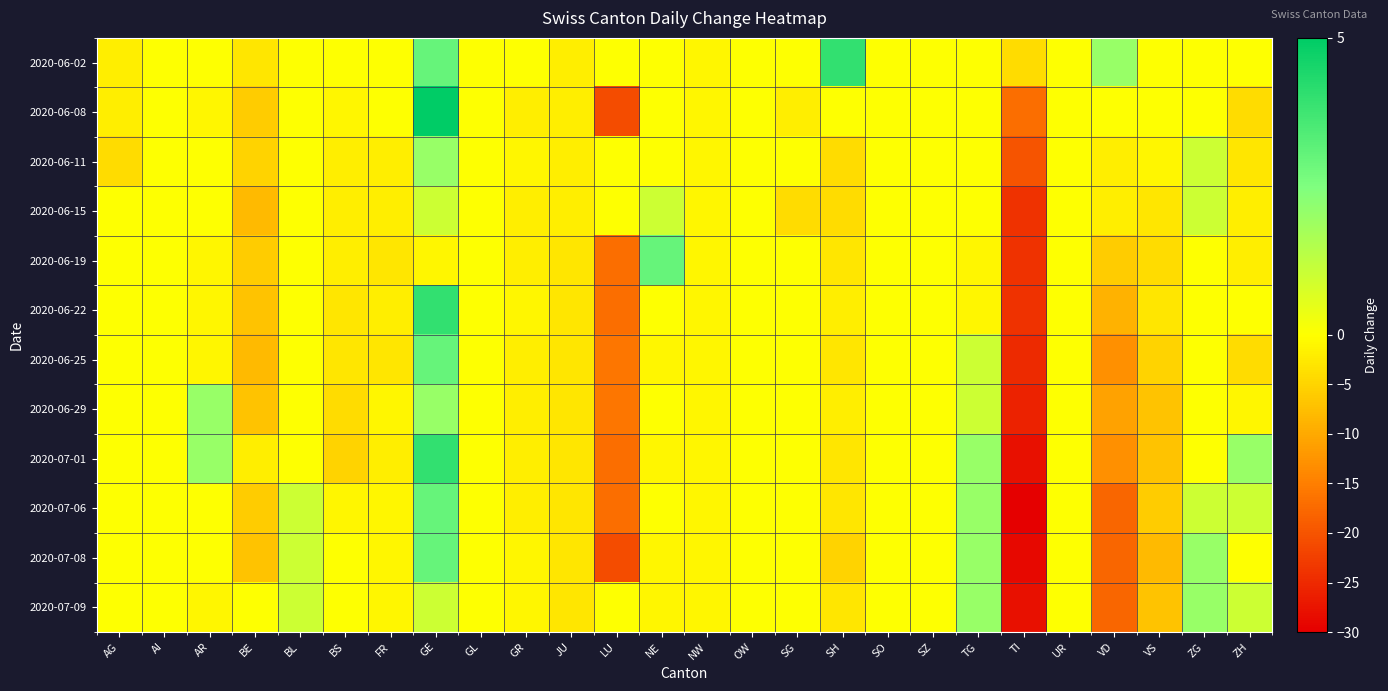

Reading left to right, transcribe all the data shown in this chart.

2020-06-02: AG=-2	AI=0	AR=0	BE=-3	BL=0	BS=0	FR=0	GE=3	GL=0	GR=0	JU=-2	LU=0	NE=0	NW=-1	OW=0	SG=0	SH=4	SO=0	SZ=0	TG=0	TI=-4	UR=0	VD=2	VS=0	ZG=0	ZH=0
2020-06-08: AG=-2	AI=0	AR=-1	BE=-6	BL=0	BS=-1	FR=0	GE=5	GL=0	GR=-2	JU=-2	LU=-21	NE=0	NW=-1	OW=0	SG=-2	SH=0	SO=0	SZ=0	TG=0	TI=-17	UR=0	VD=0	VS=0	ZG=0	ZH=-4
2020-06-11: AG=-4	AI=0	AR=0	BE=-5	BL=0	BS=-2	FR=-2	GE=2	GL=0	GR=-1	JU=-2	LU=0	NE=0	NW=-1	OW=0	SG=0	SH=-4	SO=0	SZ=0	TG=0	TI=-20	UR=0	VD=-2	VS=-1	ZG=1	ZH=-3
2020-06-15: AG=0	AI=0	AR=0	BE=-8	BL=0	BS=-2	FR=-2	GE=1	GL=0	GR=-2	JU=-2	LU=0	NE=1	NW=-1	OW=0	SG=-4	SH=-4	SO=0	SZ=0	TG=0	TI=-24	UR=0	VD=-2	VS=-3	ZG=1	ZH=-2
2020-06-19: AG=0	AI=0	AR=-1	BE=-6	BL=0	BS=-2	FR=-3	GE=-1	GL=0	GR=-2	JU=-3	LU=-17	NE=3	NW=-1	OW=0	SG=0	SH=-3	SO=0	SZ=0	TG=-1	TI=-24	UR=0	VD=-6	VS=-4	ZG=0	ZH=-2
2020-06-22: AG=0	AI=0	AR=-1	BE=-7	BL=0	BS=-3	FR=-2	GE=4	GL=0	GR=-1	JU=-3	LU=-17	NE=0	NW=-1	OW=0	SG=0	SH=-2	SO=0	SZ=0	TG=-1	TI=-24	UR=0	VD=-9	VS=-3	ZG=0	ZH=0
2020-06-25: AG=0	AI=0	AR=-1	BE=-8	BL=0	BS=-3	FR=-3	GE=3	GL=0	GR=-2	JU=-3	LU=-16	NE=-1	NW=-1	OW=0	SG=0	SH=-3	SO=0	SZ=0	TG=1	TI=-25	UR=0	VD=-13	VS=-5	ZG=0	ZH=-4
2020-06-29: AG=0	AI=0	AR=2	BE=-7	BL=0	BS=-4	FR=-1	GE=2	GL=0	GR=-2	JU=-3	LU=-16	NE=0	NW=-1	OW=0	SG=0	SH=-2	SO=0	SZ=0	TG=1	TI=-26	UR=0	VD=-11	VS=-7	ZG=0	ZH=-1
2020-07-01: AG=0	AI=0	AR=2	BE=-2	BL=0	BS=-5	FR=-2	GE=4	GL=0	GR=-2	JU=-3	LU=-17	NE=-1	NW=-1	OW=0	SG=0	SH=-3	SO=0	SZ=0	TG=2	TI=-28	UR=0	VD=-13	VS=-7	ZG=0	ZH=2
2020-07-06: AG=0	AI=0	AR=0	BE=-6	BL=1	BS=-1	FR=-1	GE=3	GL=0	GR=-2	JU=-3	LU=-17	NE=0	NW=-1	OW=0	SG=0	SH=-3	SO=0	SZ=0	TG=2	TI=-30	UR=0	VD=-18	VS=-6	ZG=1	ZH=1
2020-07-08: AG=0	AI=0	AR=0	BE=-7	BL=1	BS=0	FR=-1	GE=3	GL=0	GR=-1	JU=-3	LU=-21	NE=-1	NW=-1	OW=0	SG=0	SH=-5	SO=0	SZ=0	TG=2	TI=-29	UR=0	VD=-18	VS=-8	ZG=2	ZH=0
2020-07-09: AG=0	AI=0	AR=-1	BE=0	BL=1	BS=0	FR=-1	GE=1	GL=0	GR=-1	JU=-3	LU=0	NE=-1	NW=-1	OW=0	SG=0	SH=-3	SO=0	SZ=0	TG=2	TI=-28	UR=0	VD=-18	VS=-7	ZG=2	ZH=1